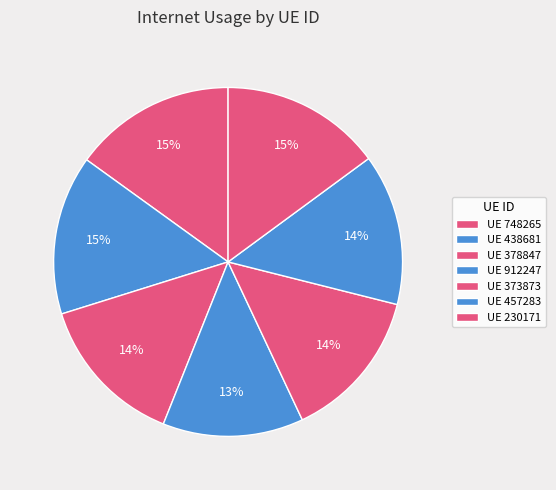

How many slices are in this pie chart?

7